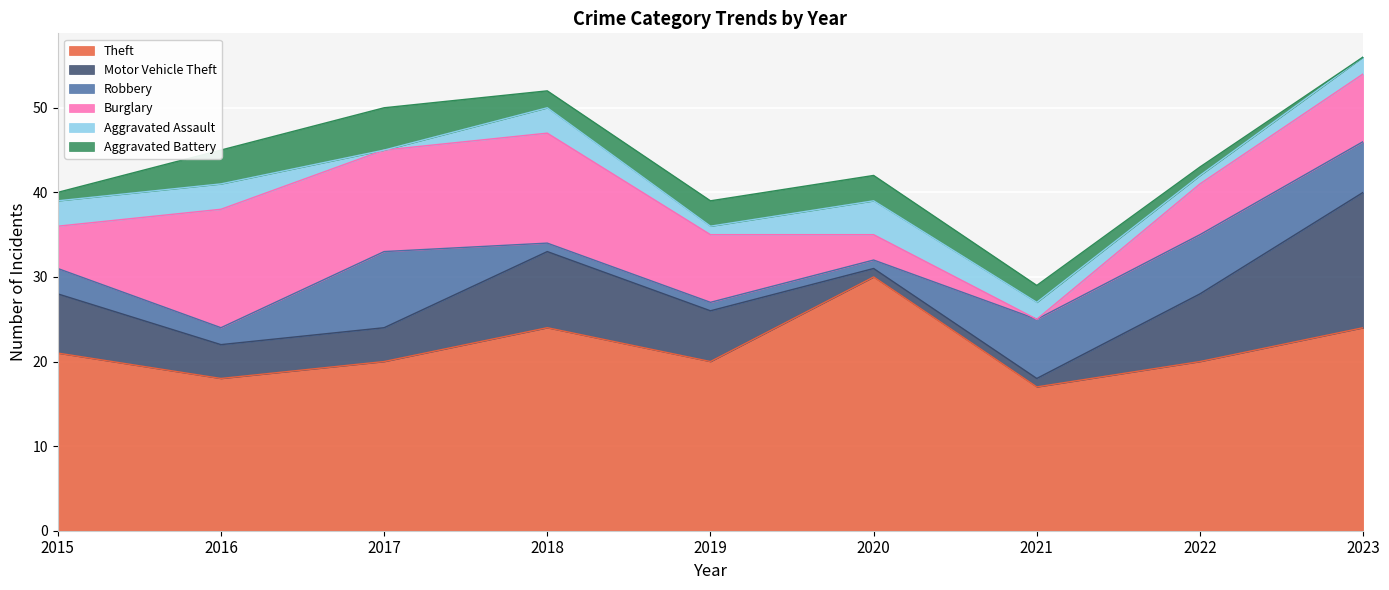

Reading right to left, extract all data points from this chart.

Theft: 24	20	17	30	20	24	20	18	21
Motor Vehicle Theft: 16	8	1	1	6	9	4	4	7
Robbery: 6	7	7	1	1	1	9	2	3
Burglary: 8	6	0	3	8	13	12	14	5
Aggravated Assault: 2	1	2	4	1	3	0	3	3
Aggravated Battery: 0	1	2	3	3	2	5	4	1